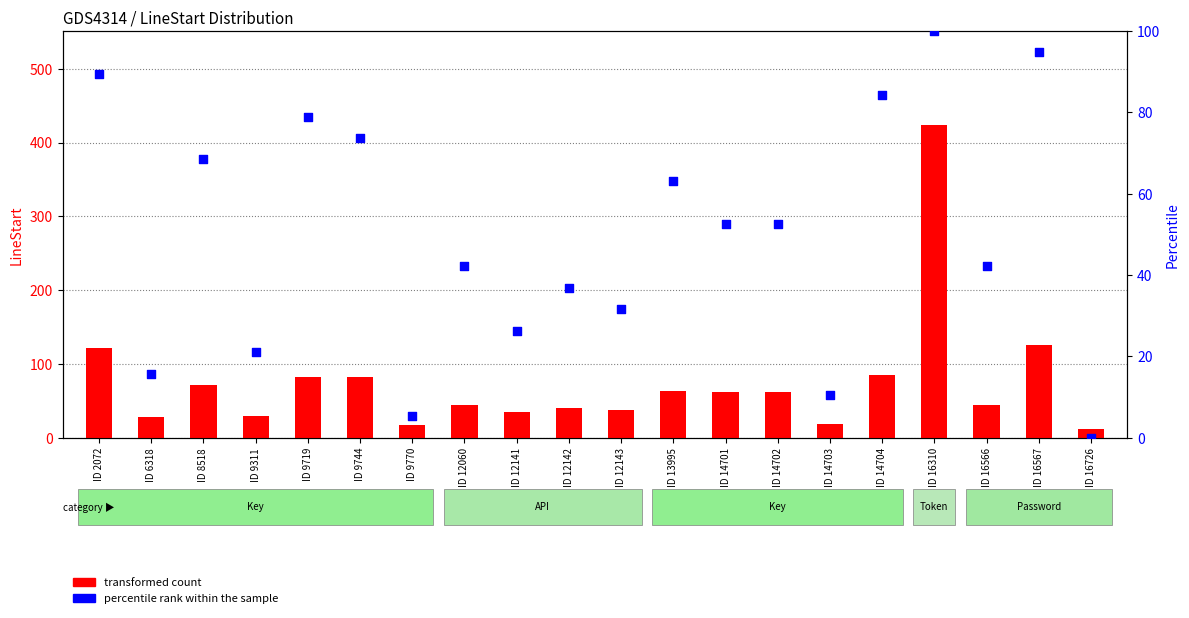

Which series contains the highest Y value?

transformed count